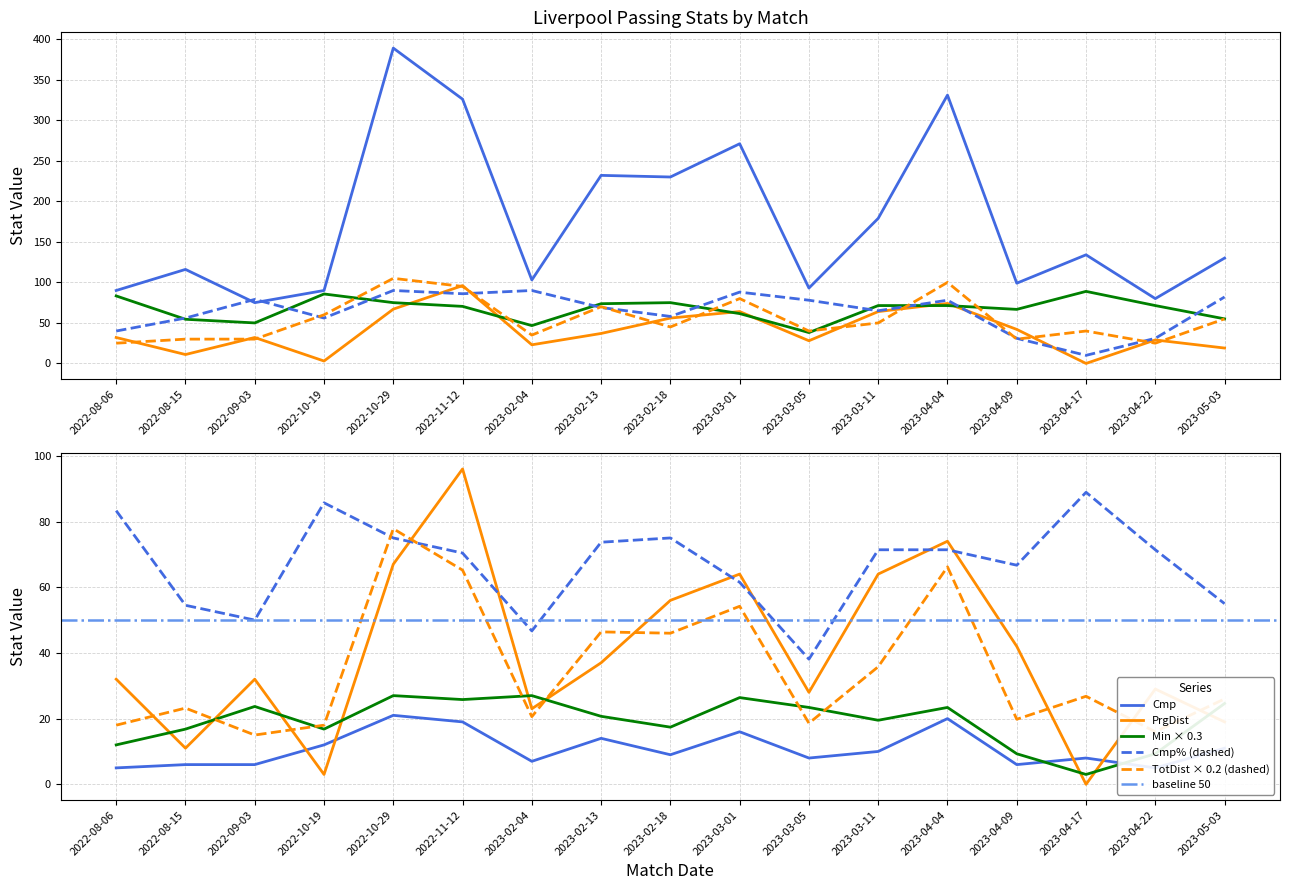

Is this an area chart (filled region under the line)?

No